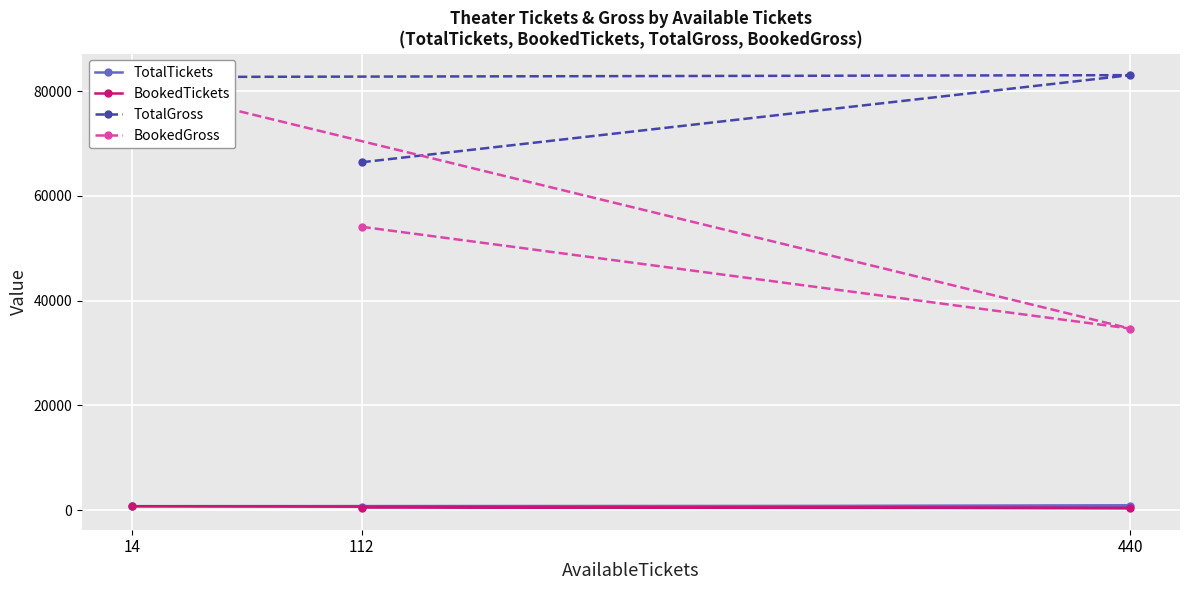

Which category has the highest value across all series?

440